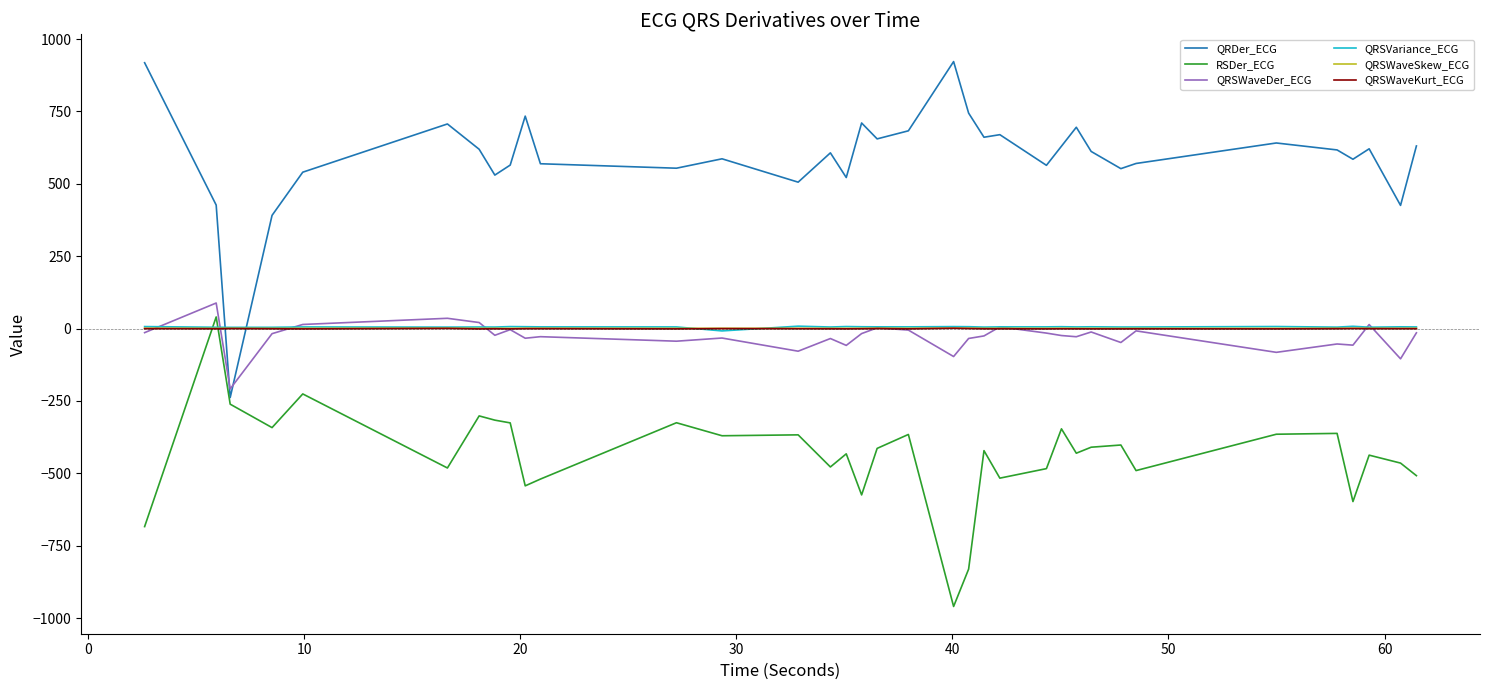

True or false: QRDer_ECG and QRSWaveDer_ECG cross at least once.

True